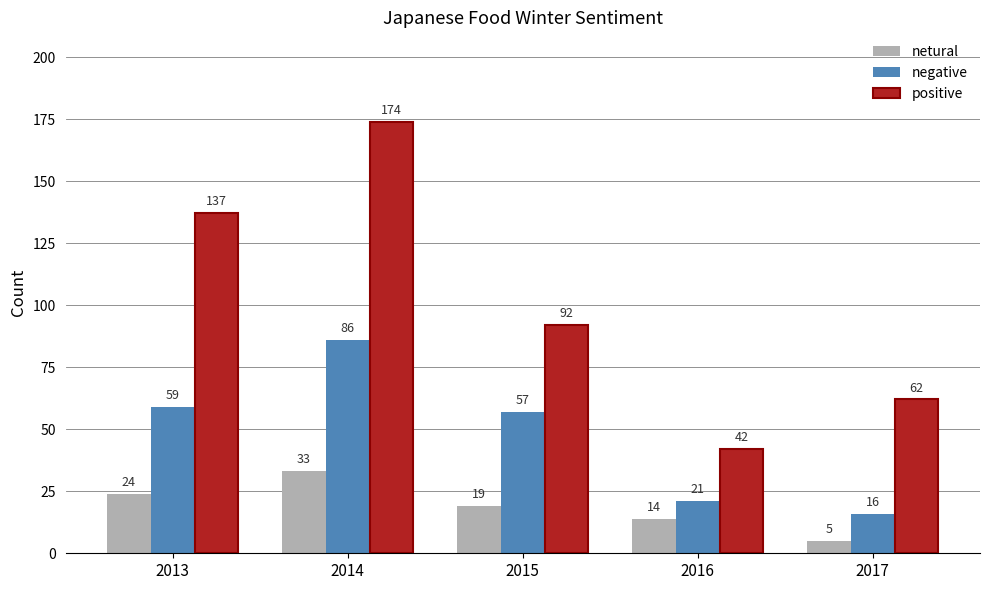

What are all the series names shown in the legend?

netural, negative, positive